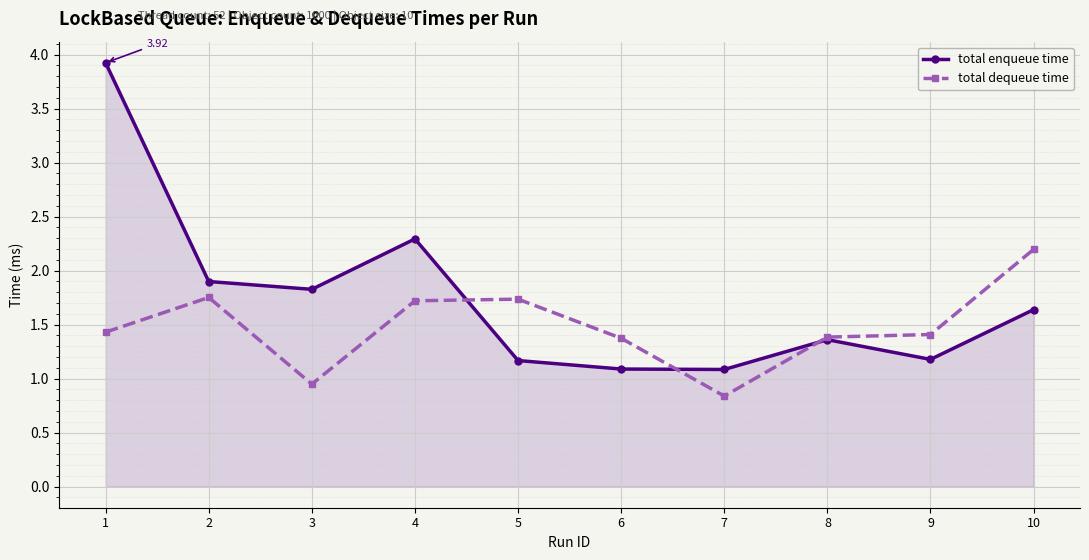

Where is total enqueue time nearest to the value 2?

2